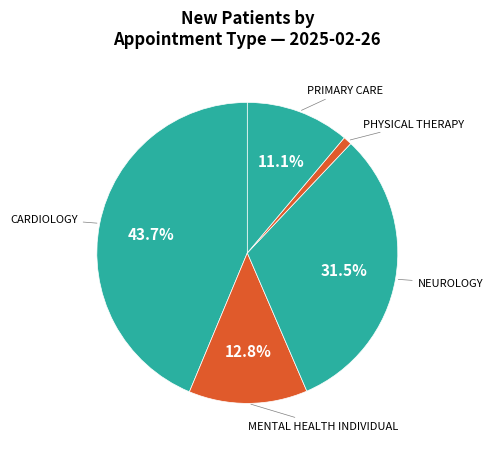

Does PHYSICAL THERAPY account for over 50% of the chart?

No